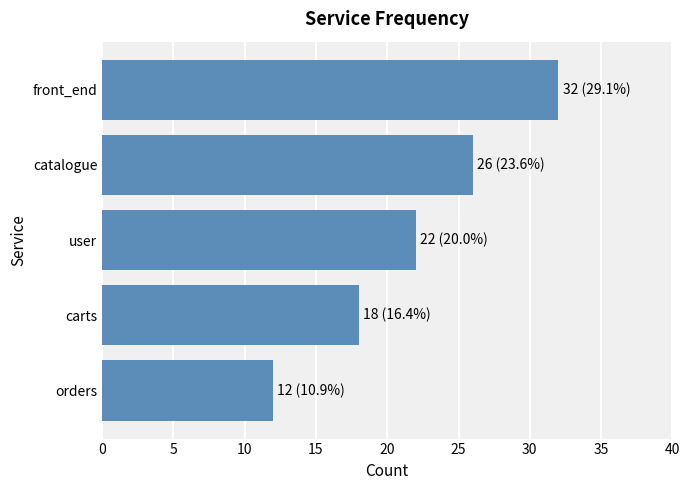

The value at catalogue is 42. True or false?

False